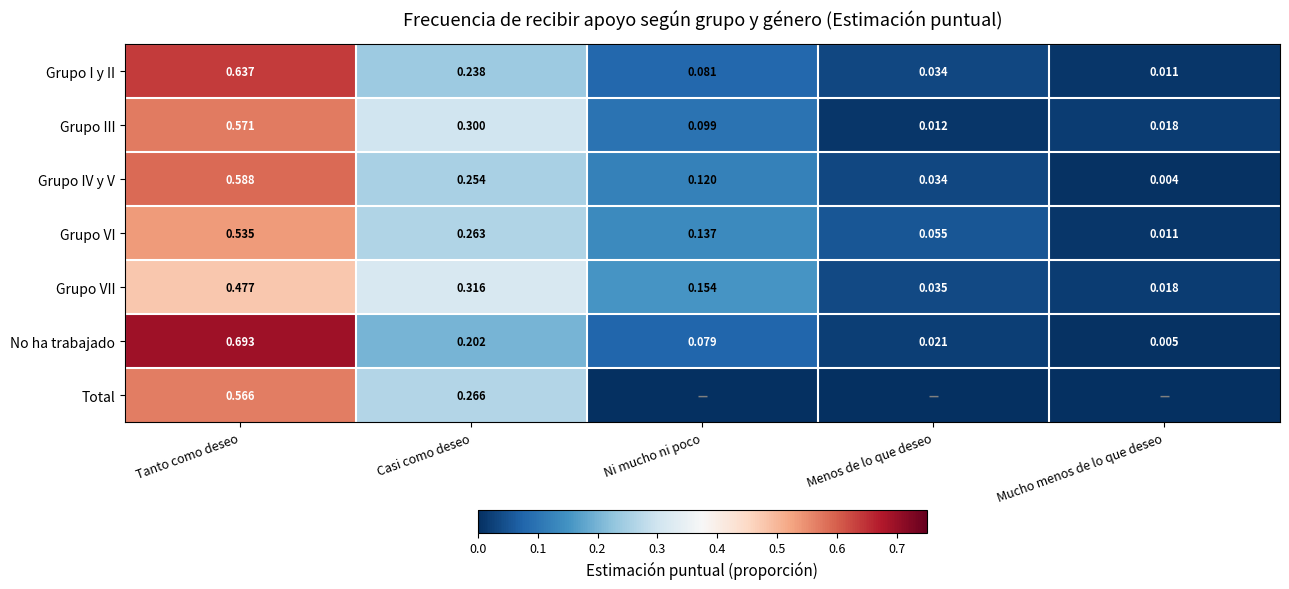

At how many categories does at least one series exceed 0?

5